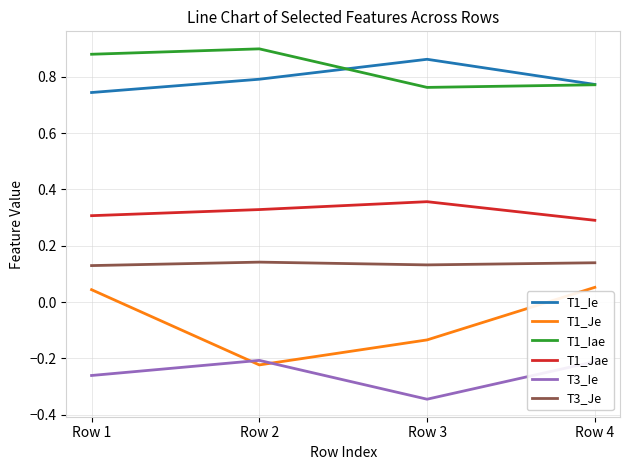

List the series in order of their peak value, lowest first.

T3_Ie, T1_Je, T3_Je, T1_Jae, T1_Ie, T1_Iae